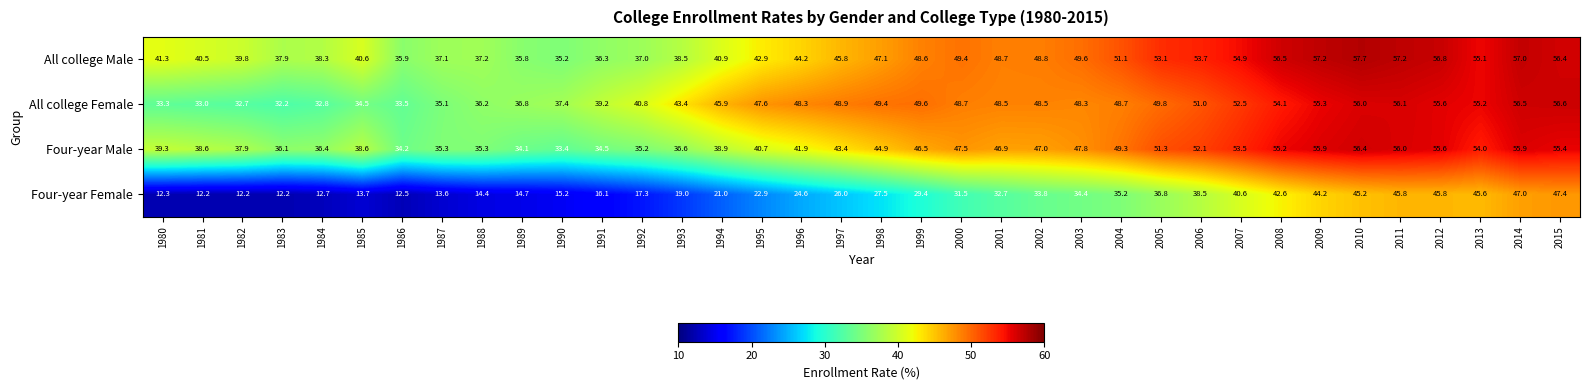

What is the total value across all series at 2015?

215.8